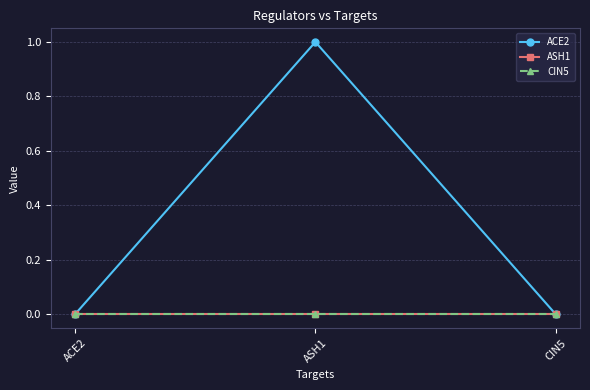

Is this an area chart (filled region under the line)?

No